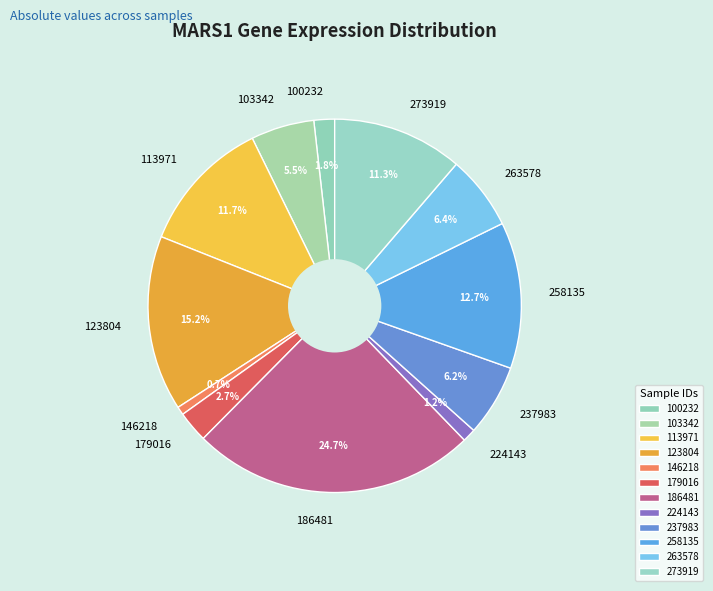

The 146218 slice represents 11% of the pie. True or false?

False